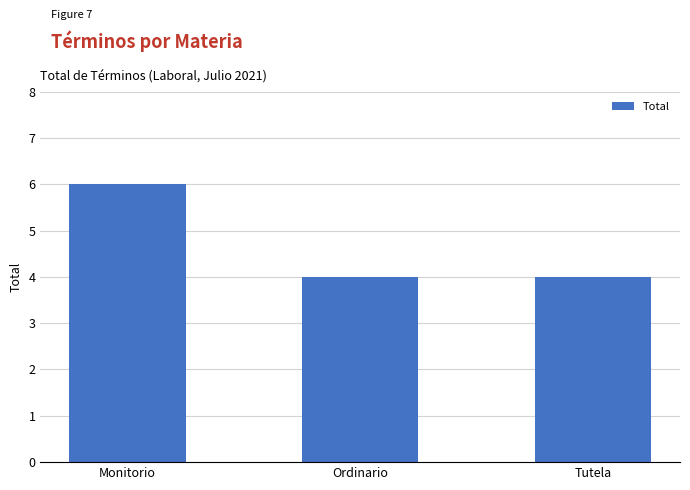

What position from the right is Tutela?

1